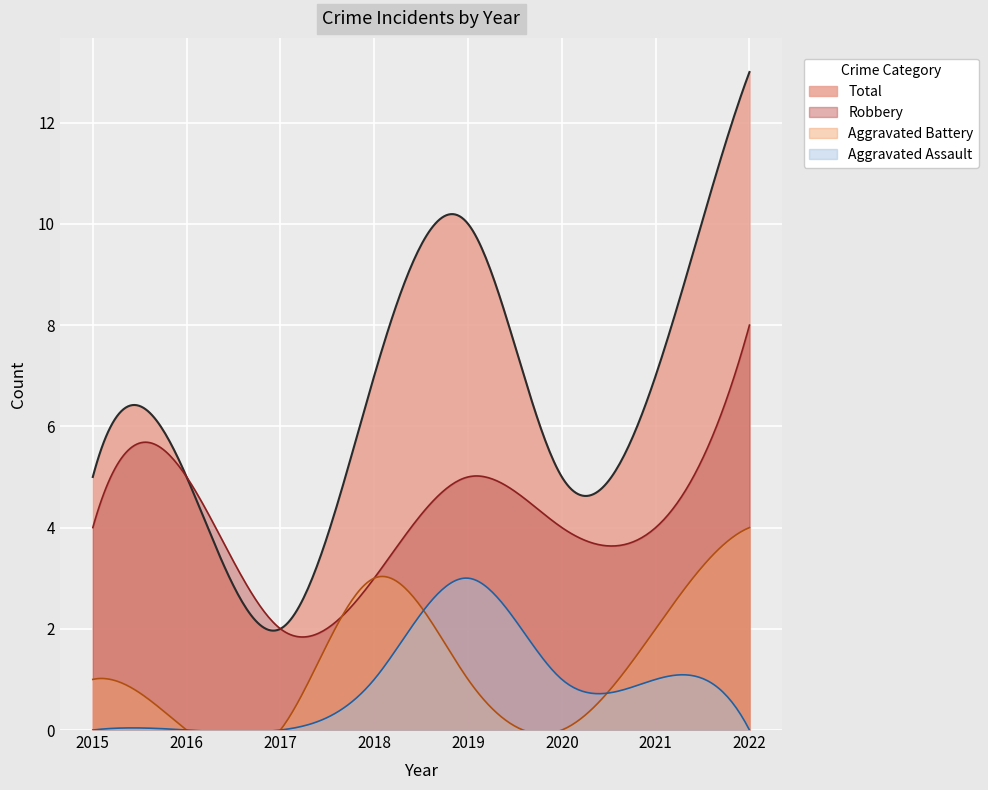

At which label does Aggravated Assault reach its peak?

2019